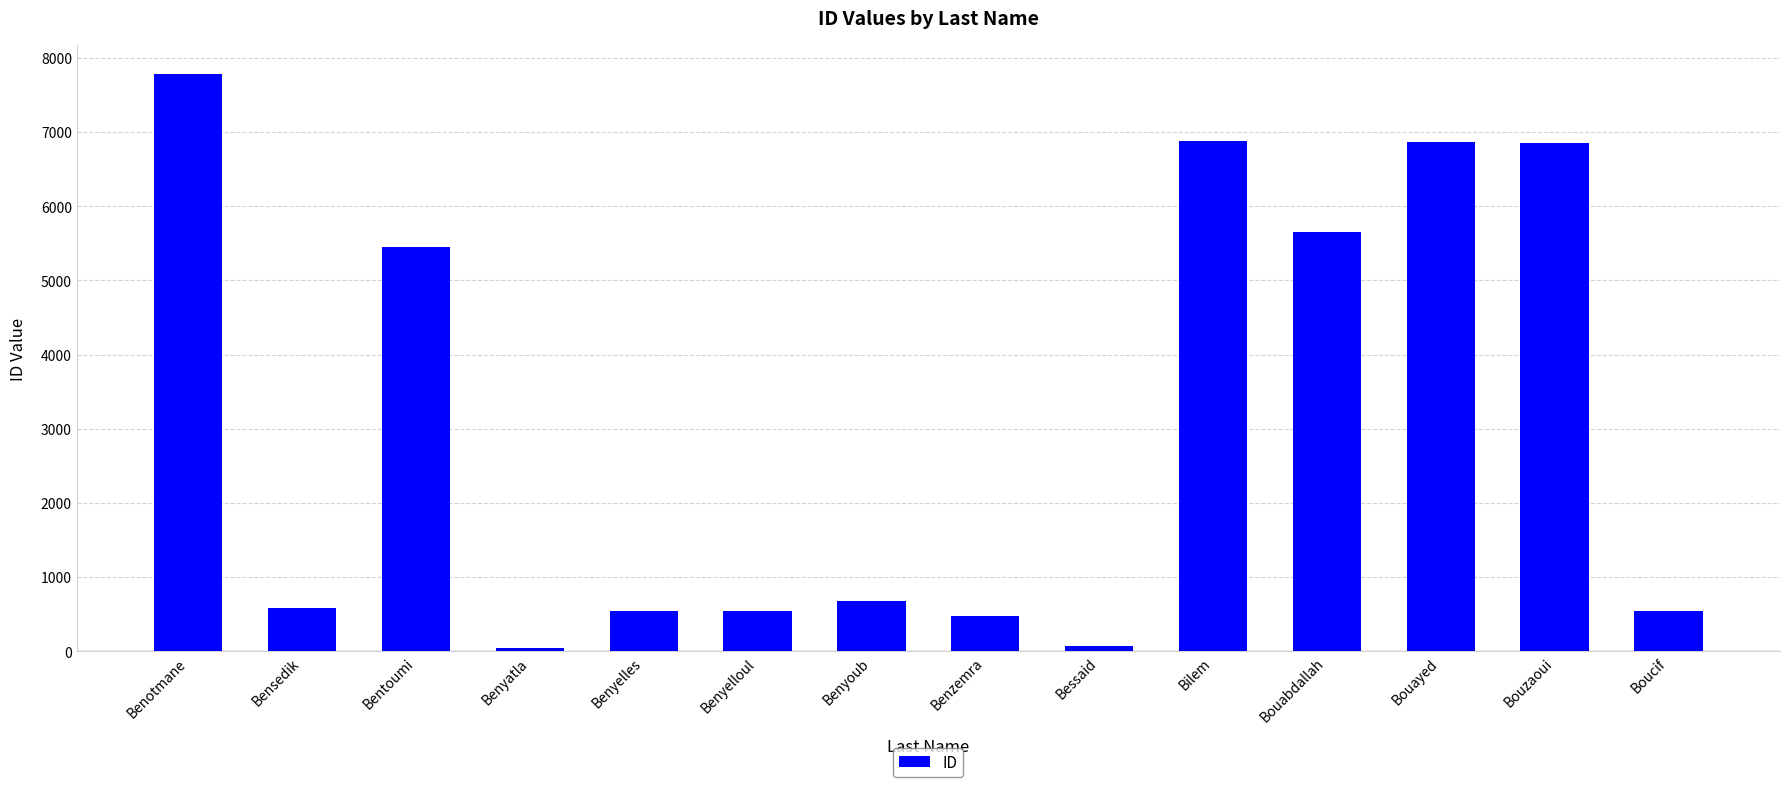

What is the ratio of the value at Bouzaoui to the value at Bensedik?

11.9